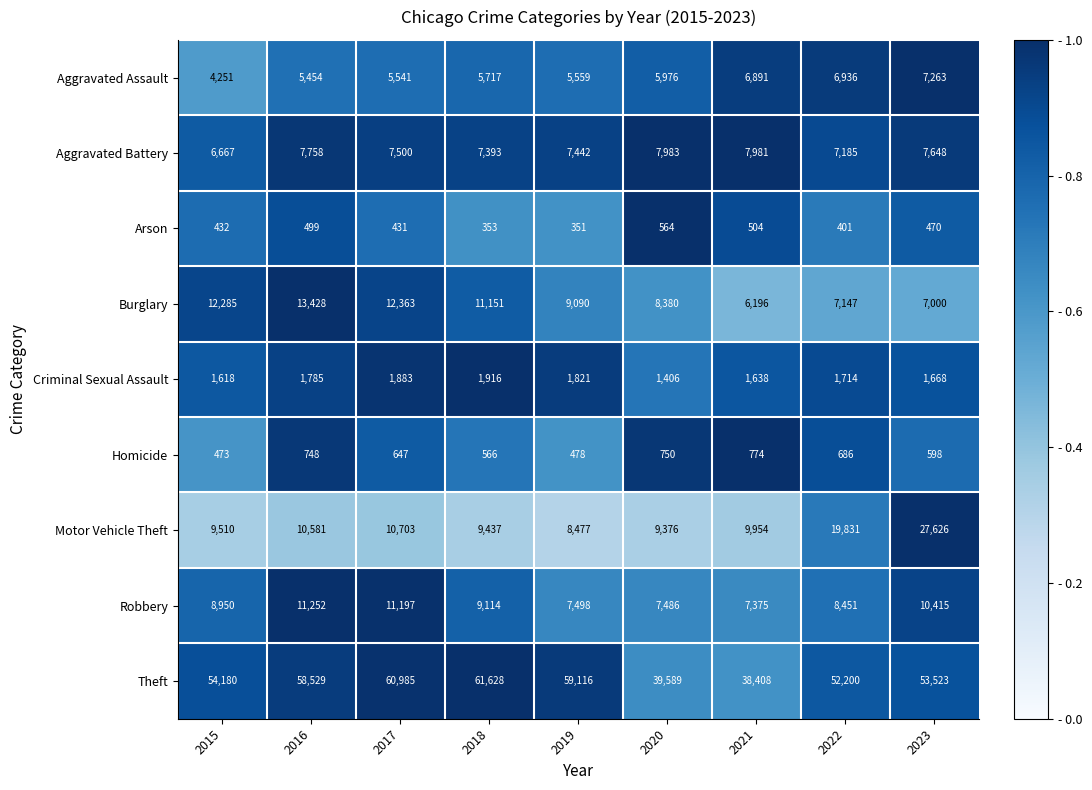

Rank the series at 2020 from lowest to highest value.

Arson, Homicide, Criminal Sexual Assault, Aggravated Assault, Robbery, Aggravated Battery, Burglary, Motor Vehicle Theft, Theft